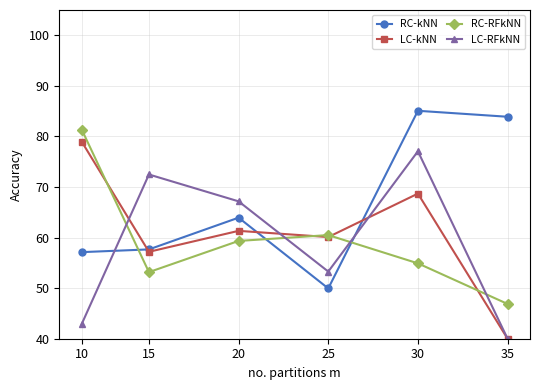

How many lines are shown in the chart?

4